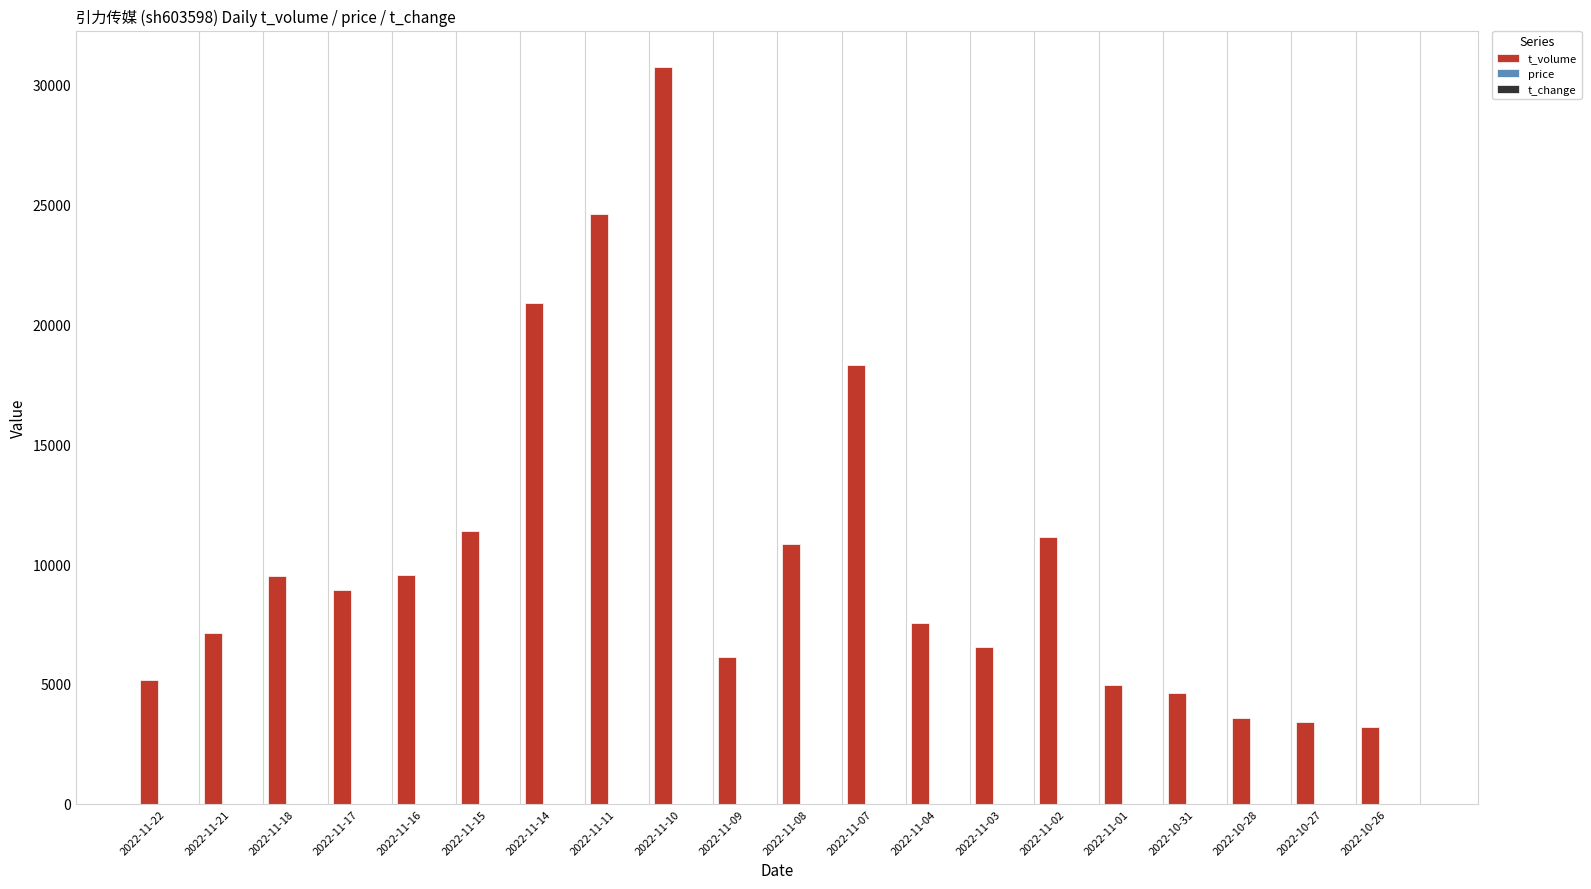

At which category is the sum across all series the highest?

2022-11-10